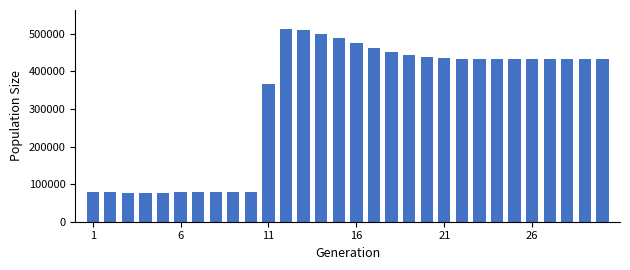

What is the value of the 16th bar from the left?

475113